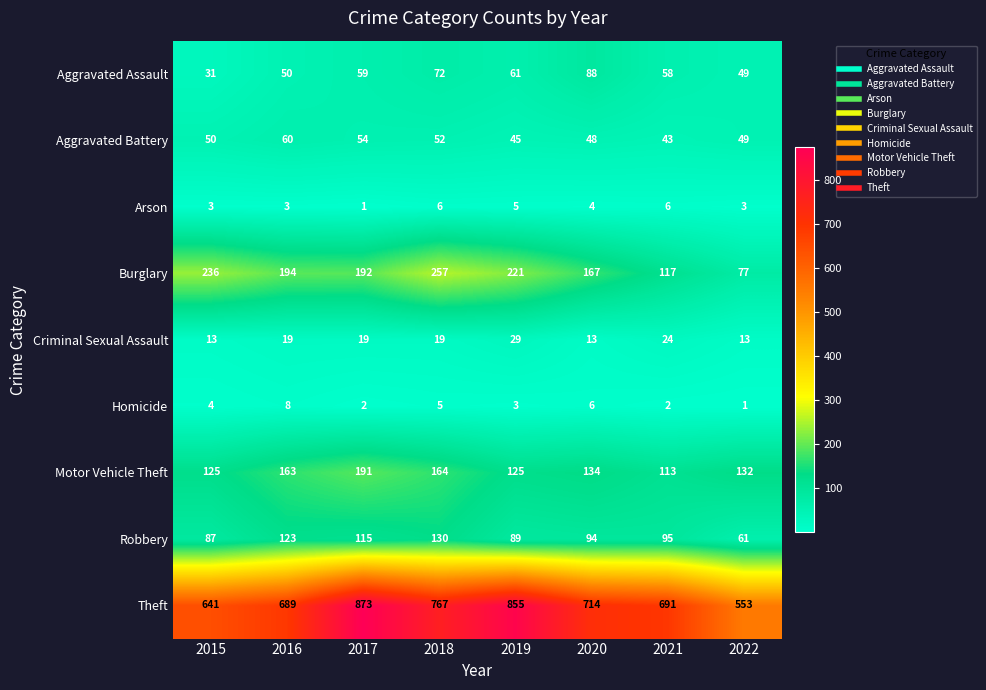

Which series has the widest spread of values?

Theft